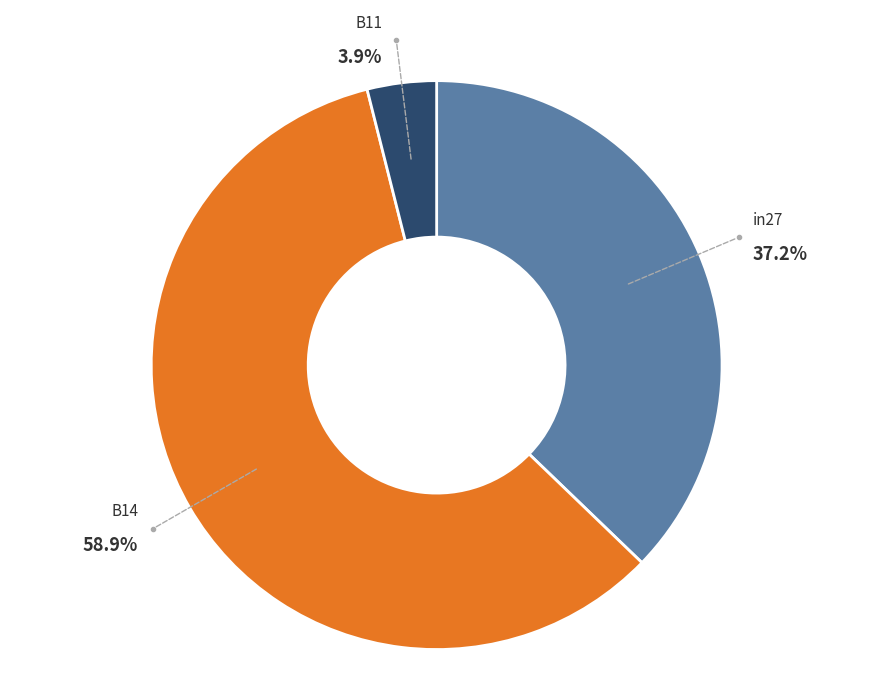

To the nearest percent, what percentage of the pie is B11?

4%